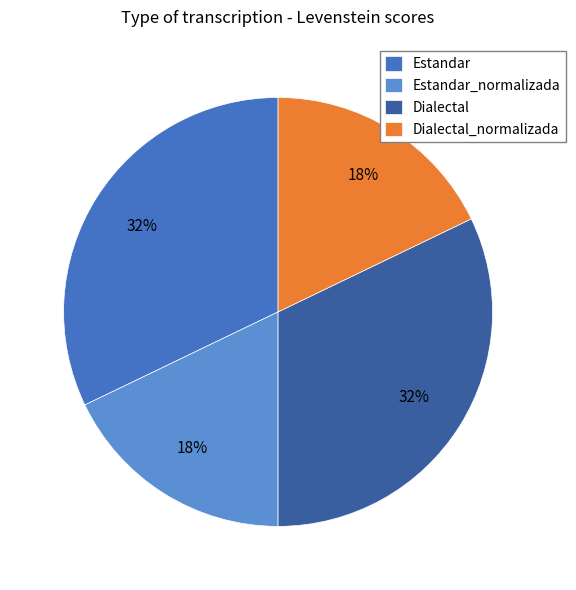

Does any single category account for the majority?

No